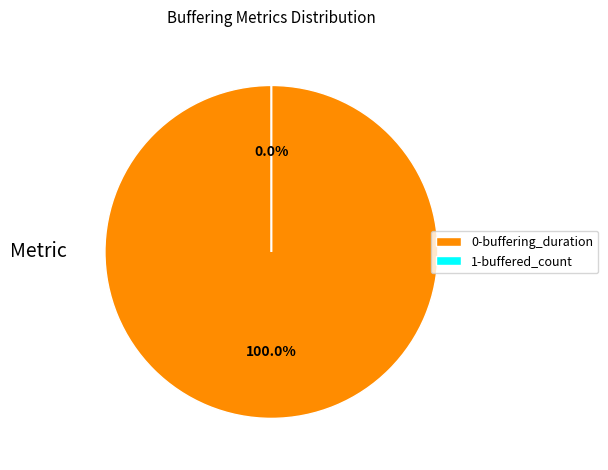

Count the number of slices in the pie.

2